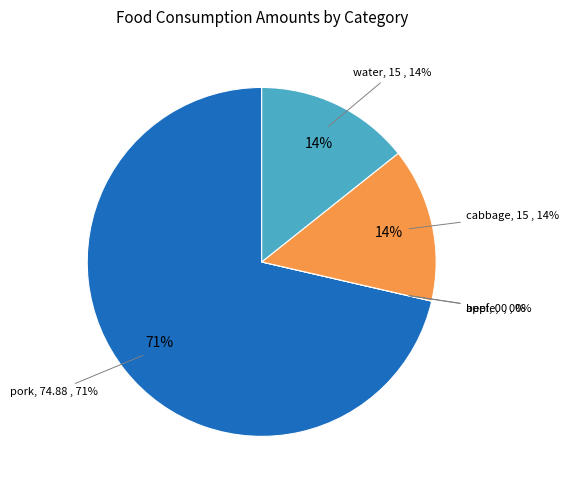

To the nearest percent, what is the difference between the cabbage and apple slice percentages?

14%